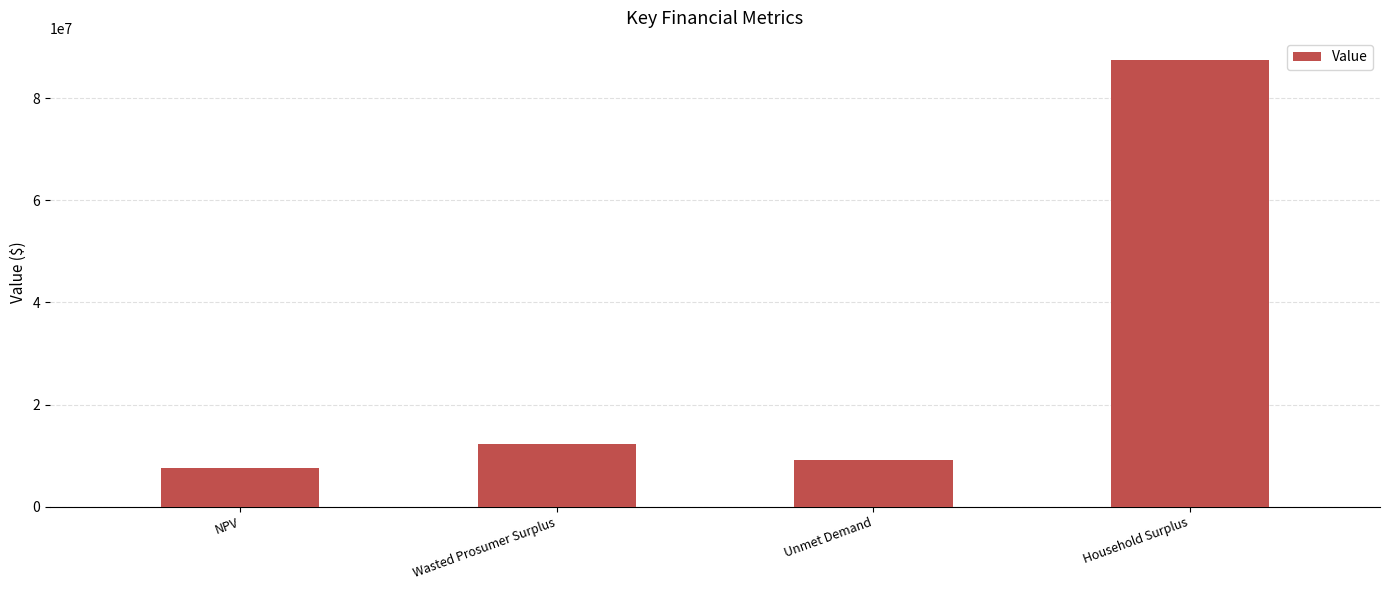

At which label is the value closest to 47508023?

Wasted Prosumer Surplus